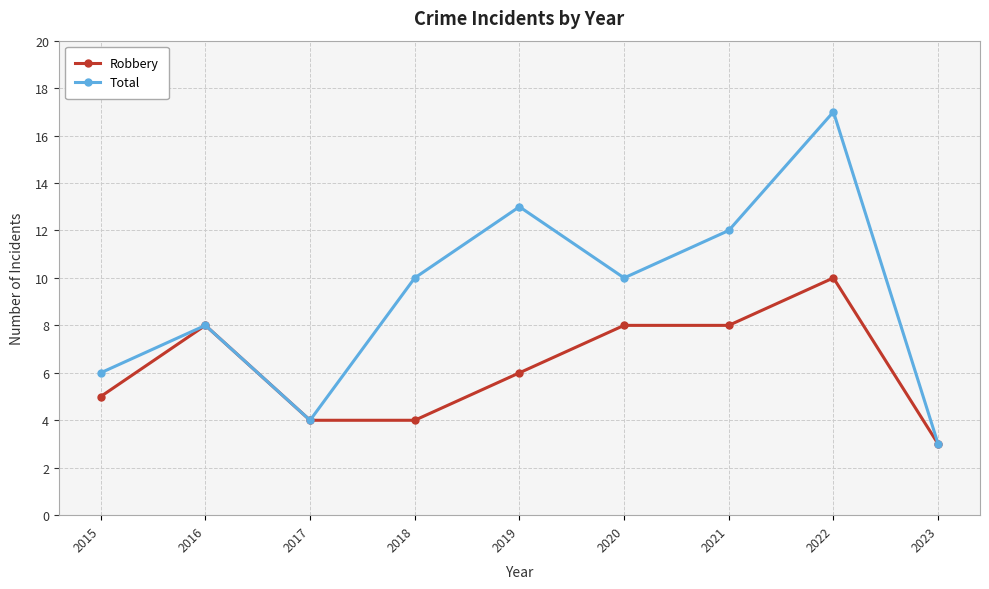

What is the difference between the maximum and minimum values in the Total series?

14